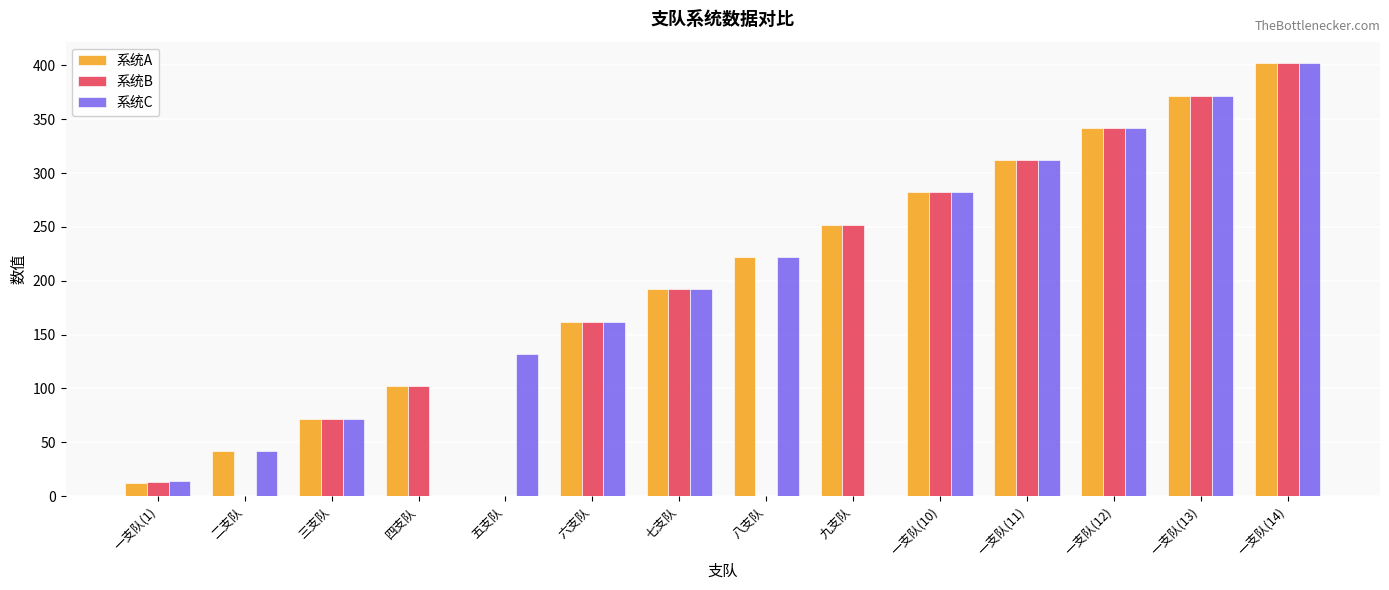

How many categories are shown in the chart?

14